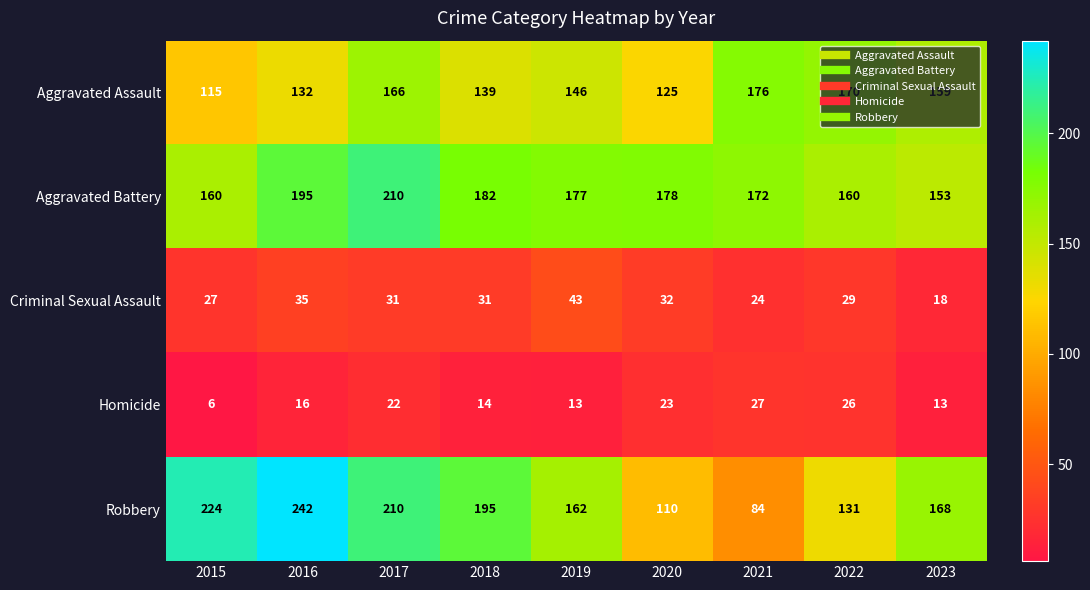

At which label does Robbery reach its peak?

2016